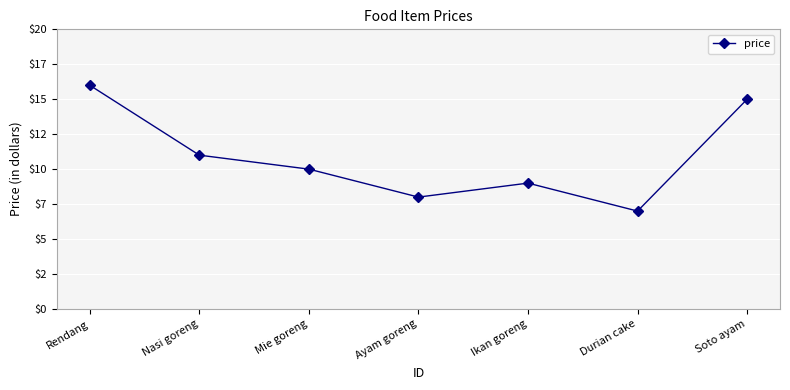

What is the difference between the maximum and minimum values?

9